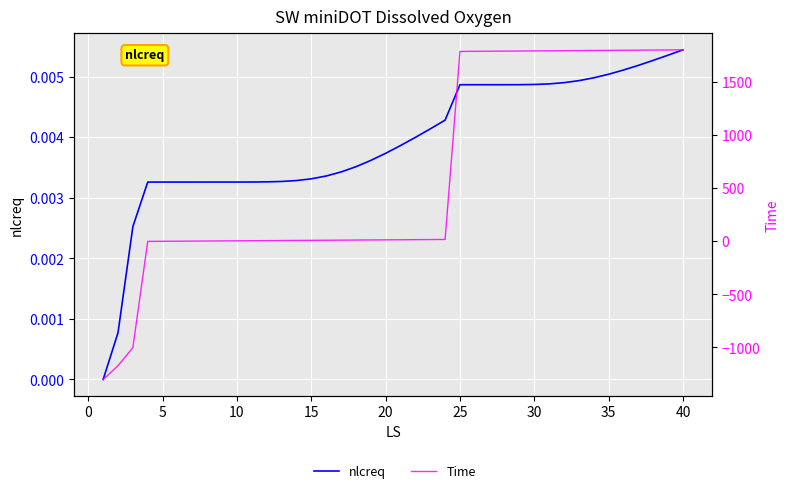

Where does the Time series first go above 13?

20